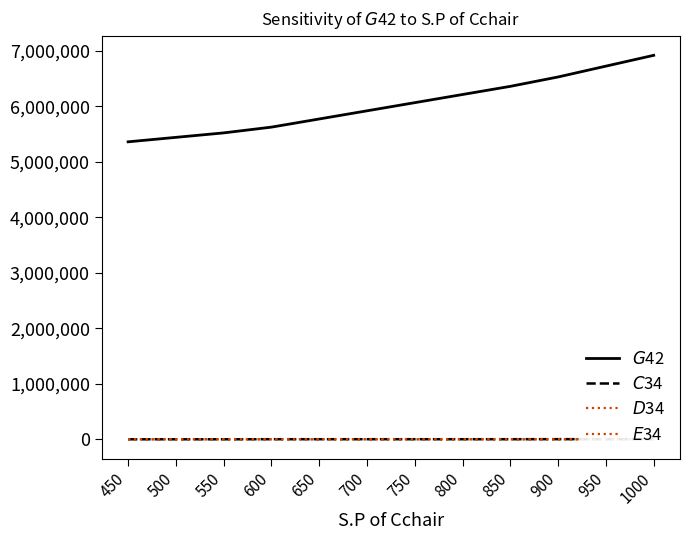

True or false: $G$42 and $E$34 cross at least once.

False